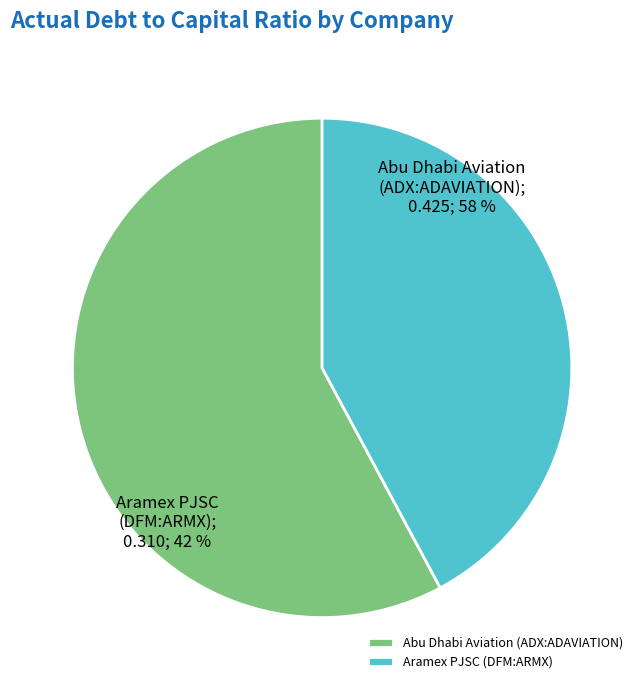

To the nearest percent, what is the difference between the Abu Dhabi Aviation (ADX:ADAVIATION) and Aramex PJSC (DFM:ARMX) slice percentages?

16%